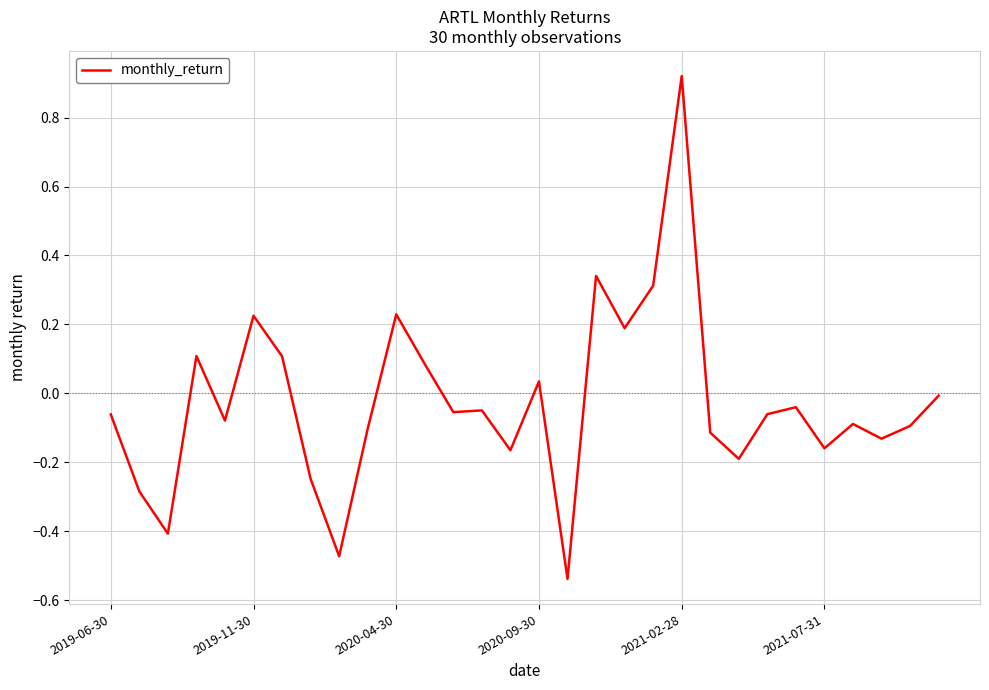

Does the chart display data point markers on the line(s)?

No